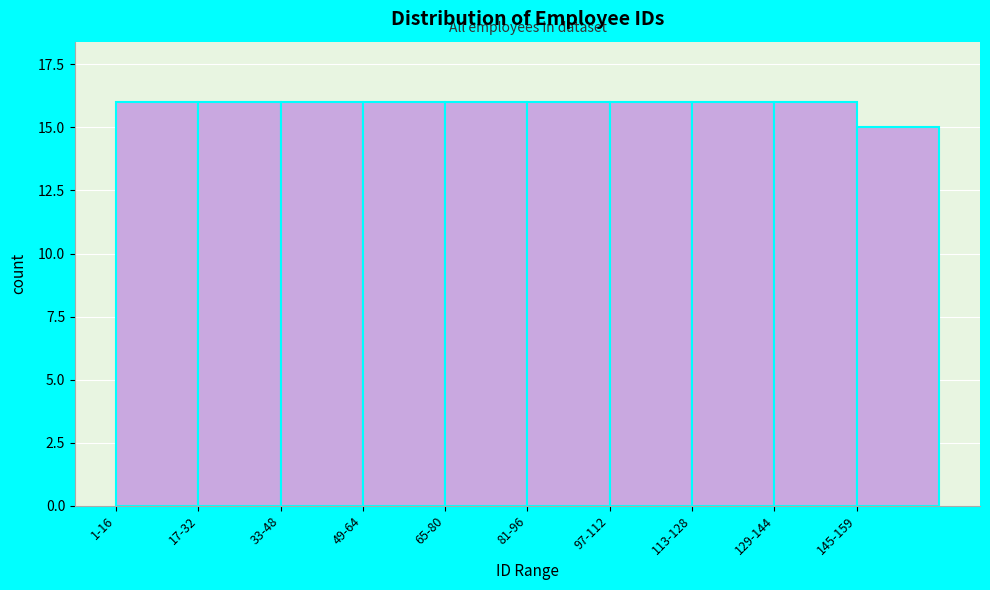

Reading right to left, extract all data points from this chart.

145-159=15	129-144=16	113-128=16	97-112=16	81-96=16	65-80=16	49-64=16	33-48=16	17-32=16	1-16=16